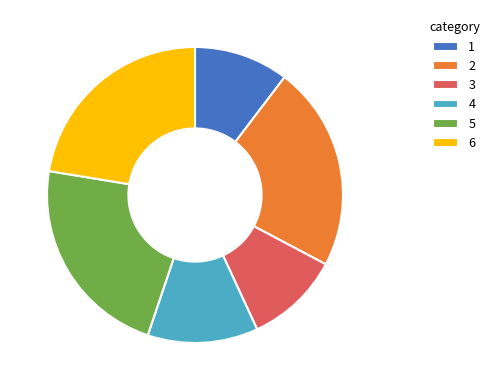

Is 4 the majority of the pie?

No